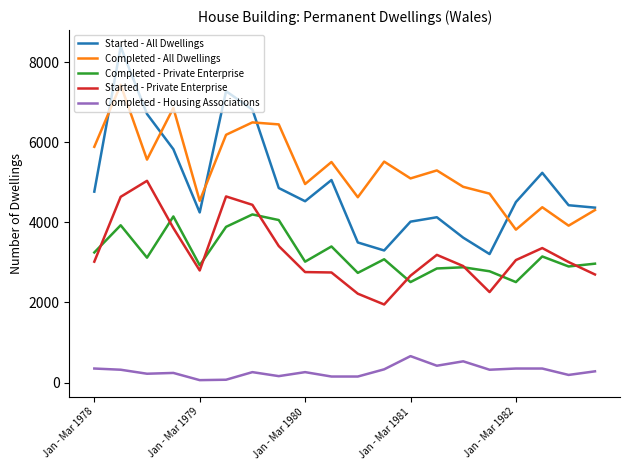

True or false: Completed - Private Enterprise and Completed - All Dwellings cross at least once.

False